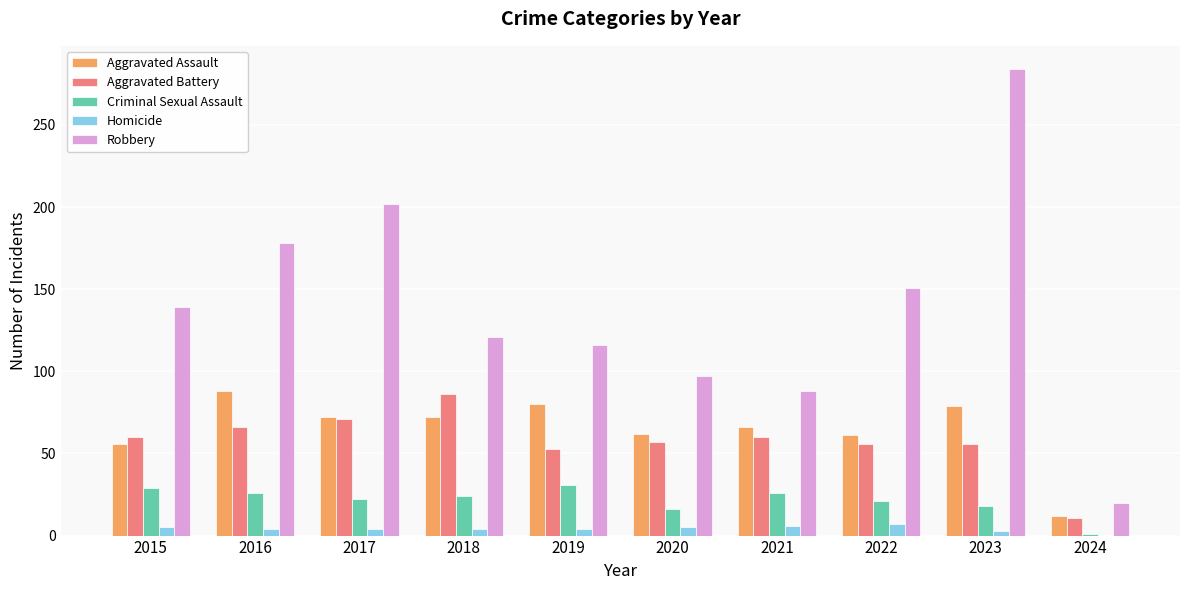

What is the sum of all Aggravated Battery values?

576